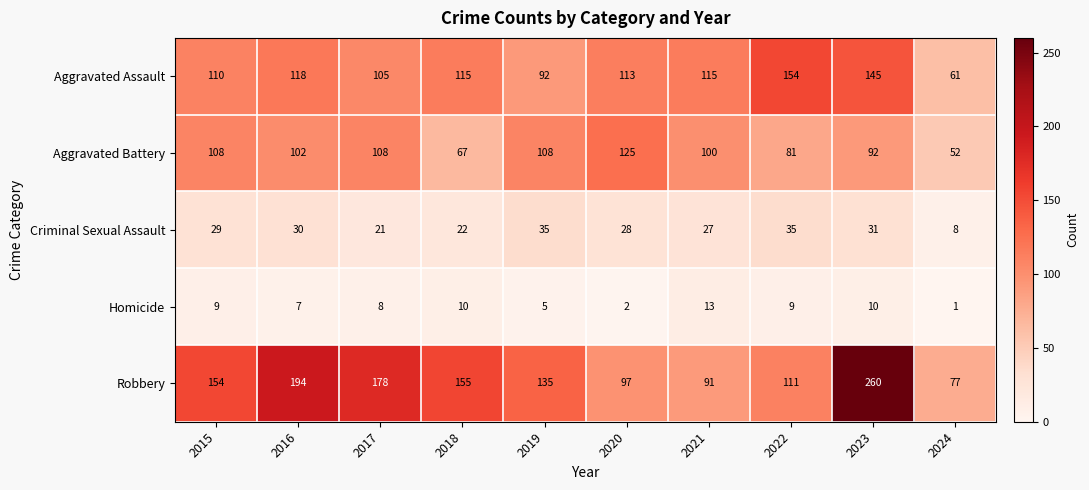

Which series has the largest total across all categories?

Robbery